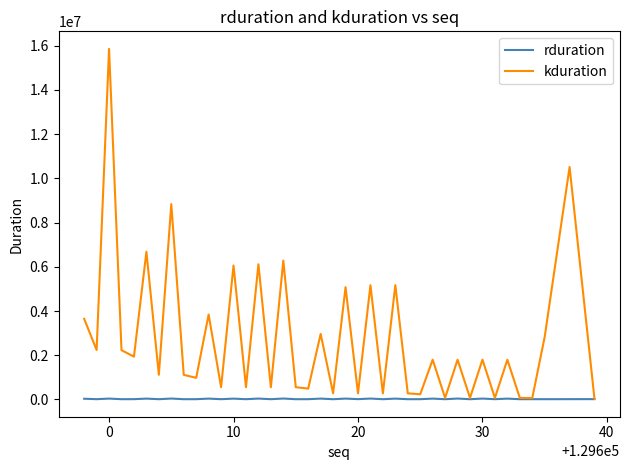

What are all the series names shown in the legend?

rduration, kduration